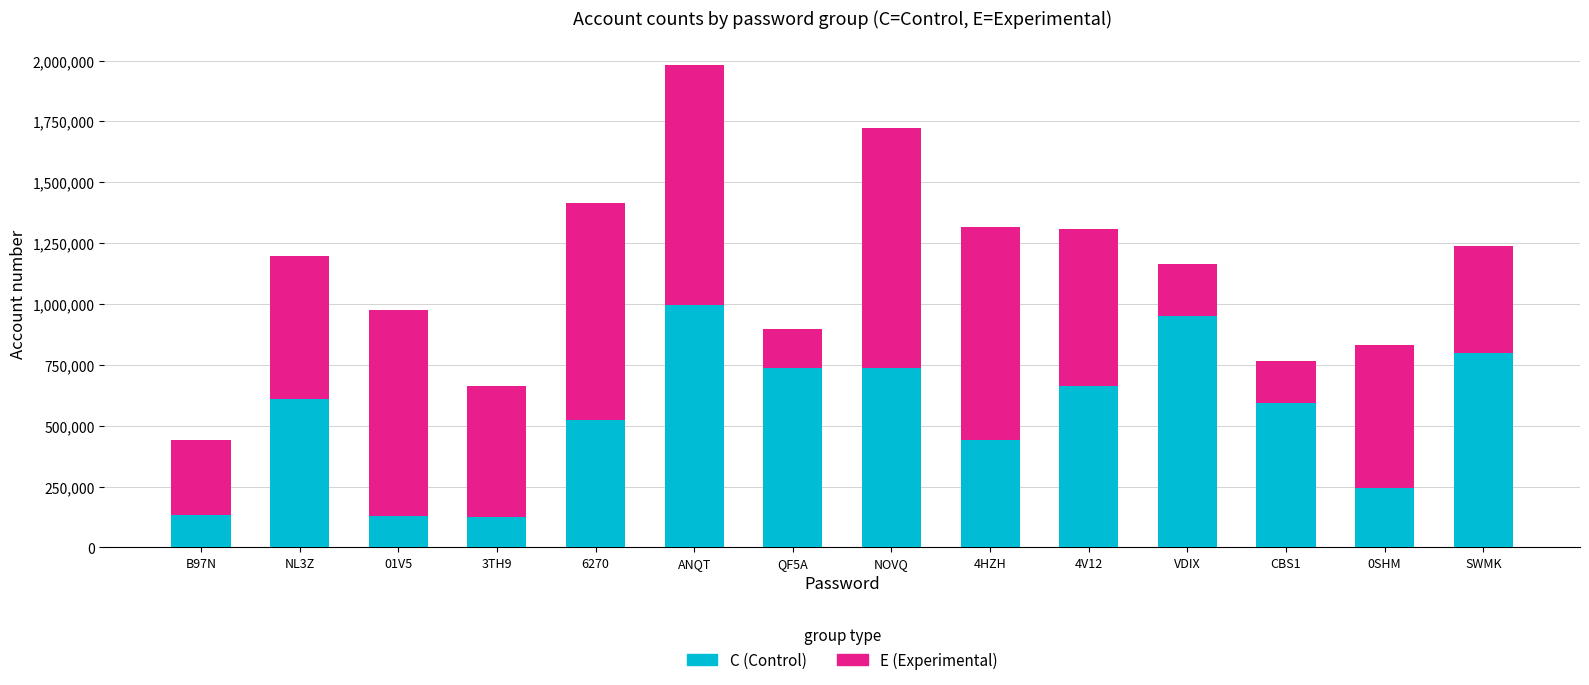

What is the total value across all series at NL3Z?

1198870